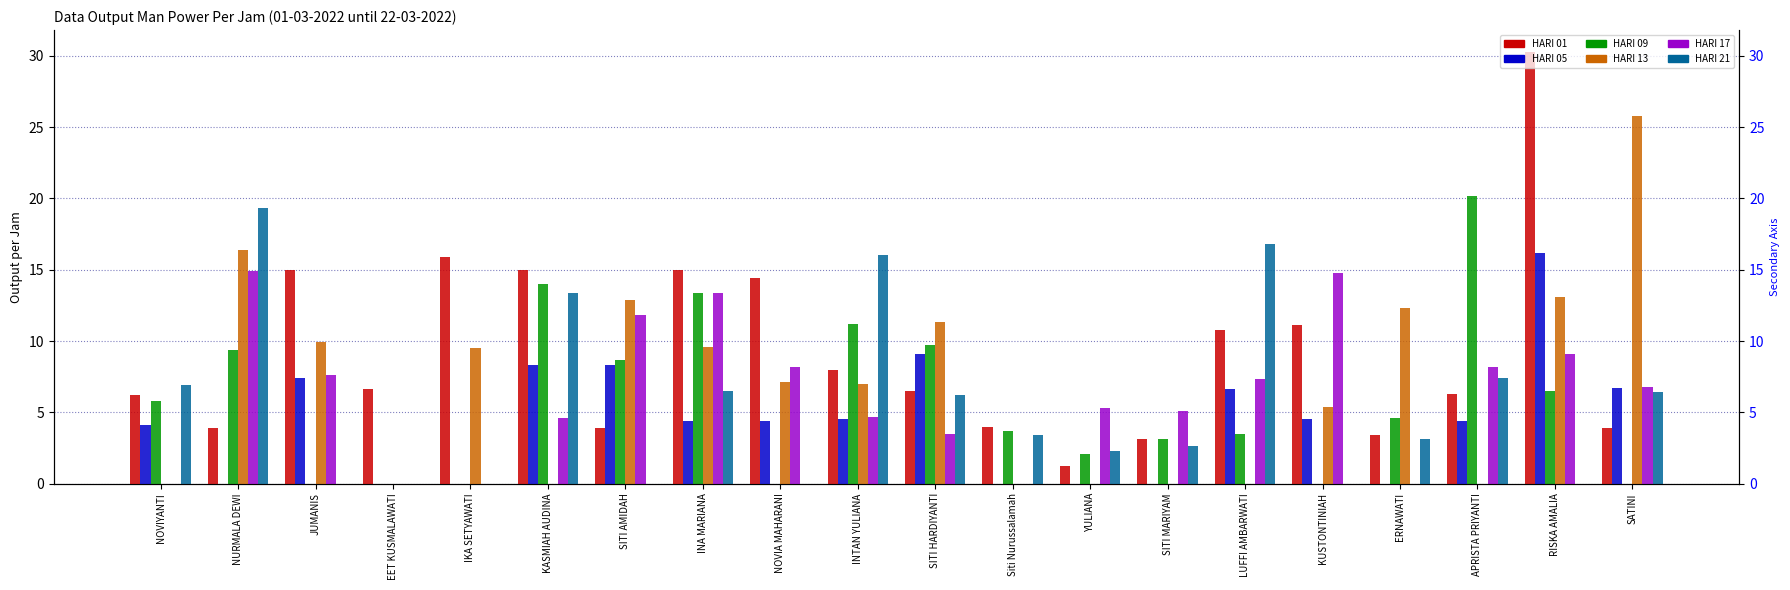

Which series has the largest total across all categories?

HARI 01